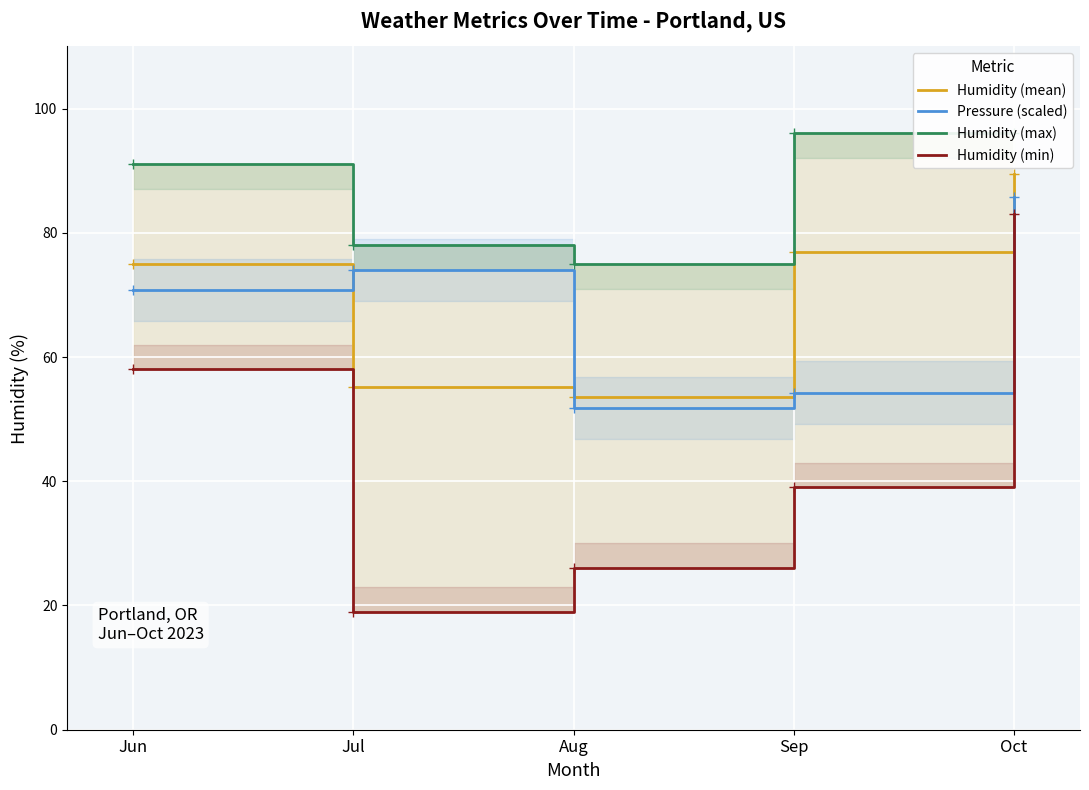

Which series has the largest range (max minus min)?

Humidity (min)